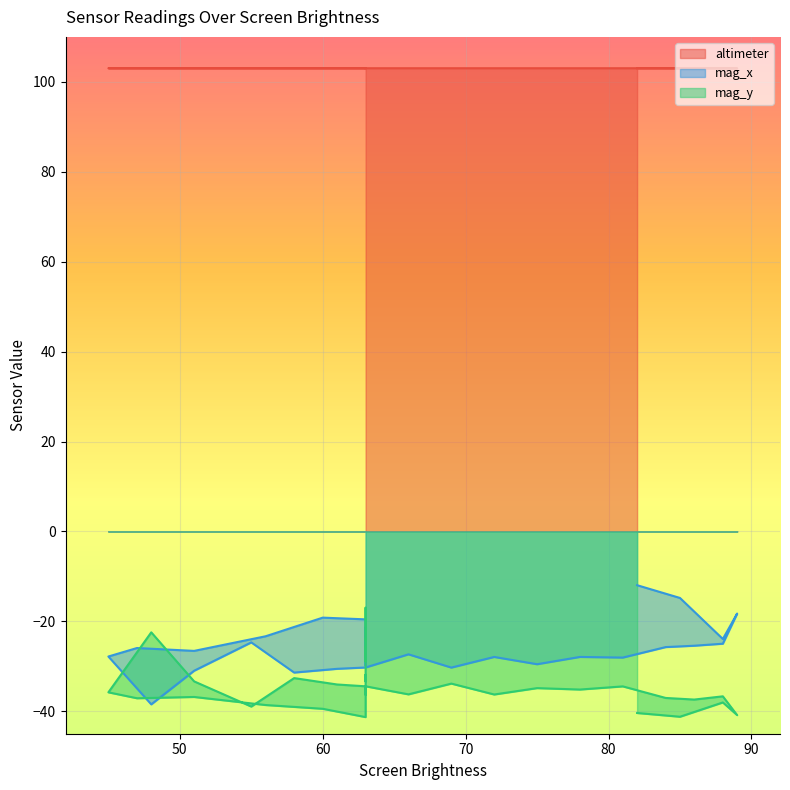

Reading right to left, extract all data points from this chart.

altimeter: 63=103.0	63=103.0	63=103.0	63=103.0	63=103.0	63=103.0	63=103.0	63=103.0	63=103.0	63=103.0	63=103.0	63=103.0	63=103.0	63=103.0	63=103.0	60=103.0	56=103.0	51=103.0	47=103.0	45=103.0	48=103.0	51=103.0	55=103.0	58=103.0	61=103.0	63=103.0	66=103.0	69=103.0	72=103.0	75=103.0	78=103.0	81=103.0	84=103.0	86=103.0	88=103.0	89=103.0	88=103.0	85=103.0	82=103.0	82=103.0
mag_x: 63=-23.2	63=-24.4	63=-22.2	63=-21.4	63=-28.5	63=-25.1	63=-27.5	63=-22.9	63=-24.3	63=-29.8	63=-24.2	63=-25.4	63=-22.2	63=-21.7	63=-19.6	60=-19.2	56=-23.3	51=-26.6	47=-25.9	45=-27.8	48=-38.5	51=-31.0	55=-24.7	58=-31.4	61=-30.6	63=-30.3	66=-27.3	69=-30.3	72=-27.9	75=-29.5	78=-27.9	81=-28.1	84=-25.7	86=-25.4	88=-25.0	89=-18.3	88=-23.9	85=-14.8	82=-12.0	82=-12.0
mag_y: 63=-26.5	63=-25.8	63=-26.0	63=-28.9	63=-17.0	63=-24.0	63=-23.9	63=-31.6	63=-33.4	63=-31.9	63=-36.3	63=-34.8	63=-36.2	63=-39.0	63=-41.3	60=-39.5	56=-38.6	51=-36.8	47=-37.1	45=-35.8	48=-22.4	51=-33.4	55=-39.0	58=-32.6	61=-34.0	63=-34.5	66=-36.2	69=-33.9	72=-36.3	75=-34.9	78=-35.2	81=-34.5	84=-37.0	86=-37.4	88=-36.7	89=-40.9	88=-38.0	85=-41.2	82=-40.4	82=-40.4